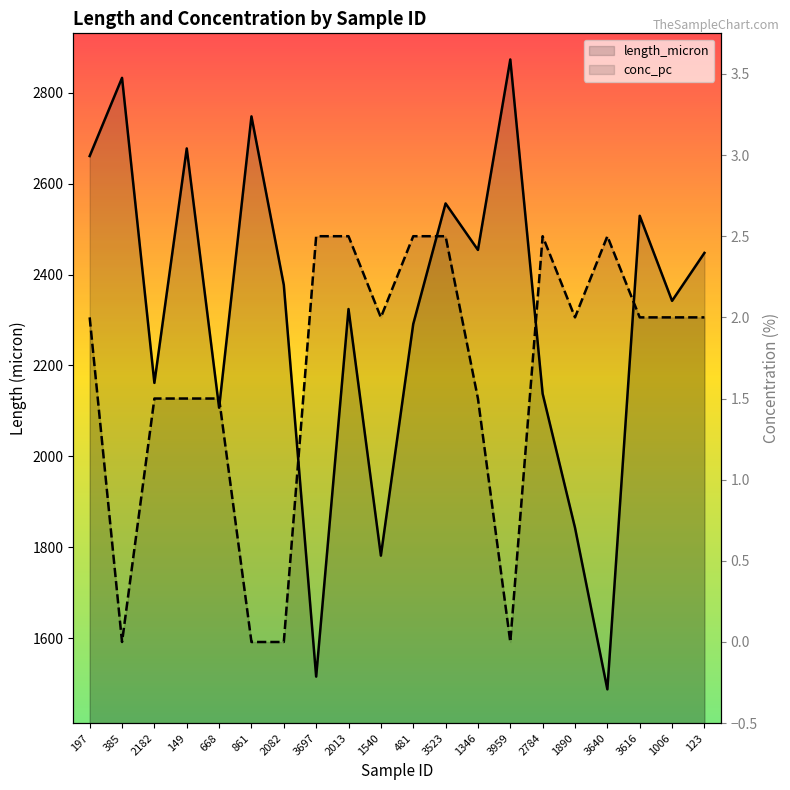

Where does the conc_pc series first go above 2?

3697